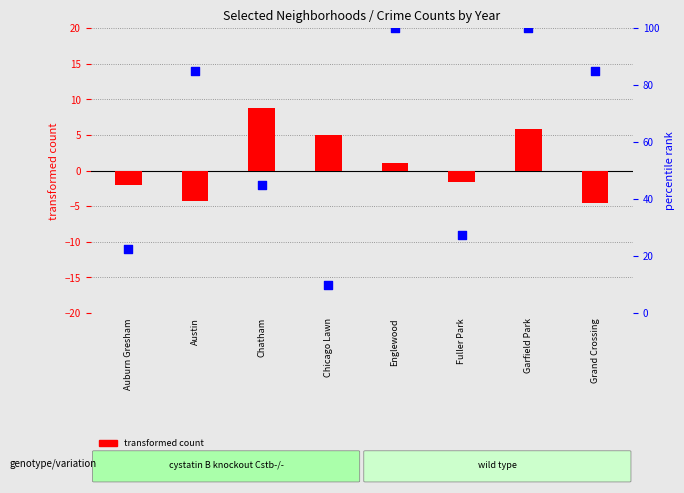

Which series has the largest Y range (max minus min)?

percentile rank within the sample